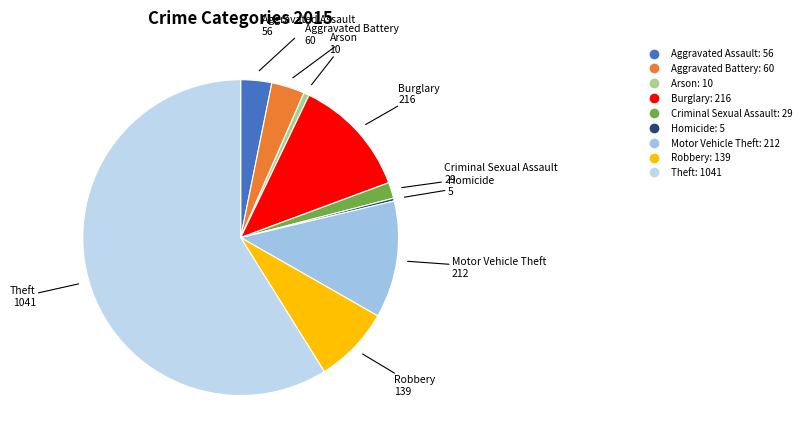

The Arson slice represents 1% of the pie. True or false?

True